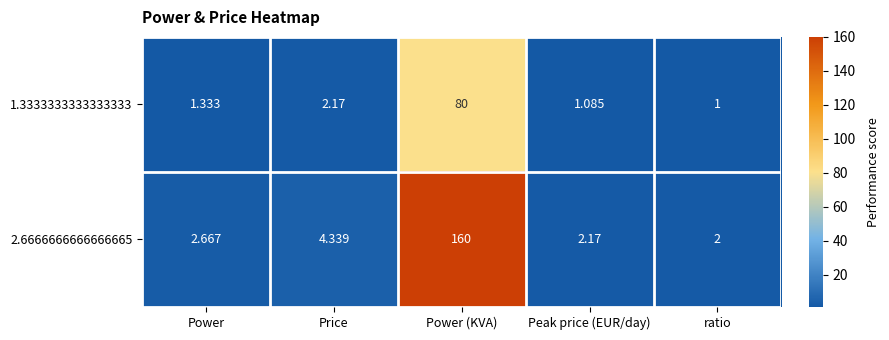

At which category does the chart reach its minimum across all series?

ratio